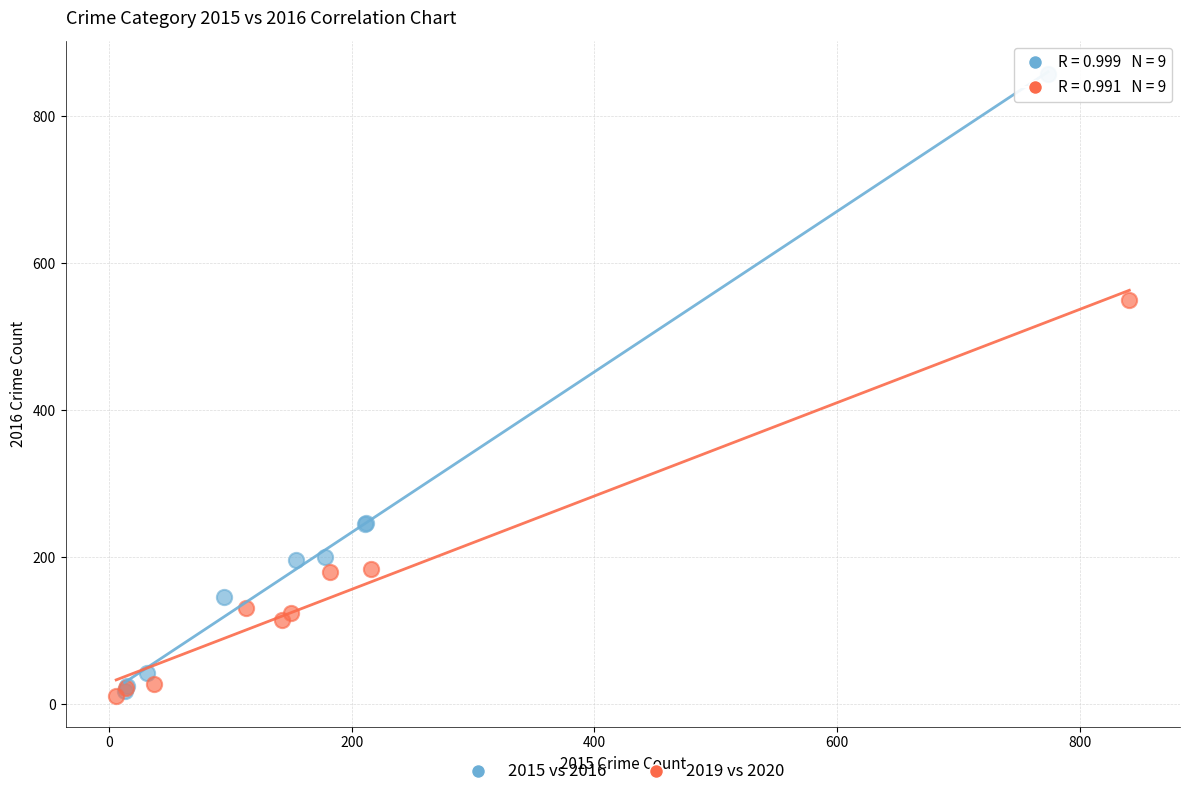

Which series reaches the maximum Y coordinate?

2015 vs 2016